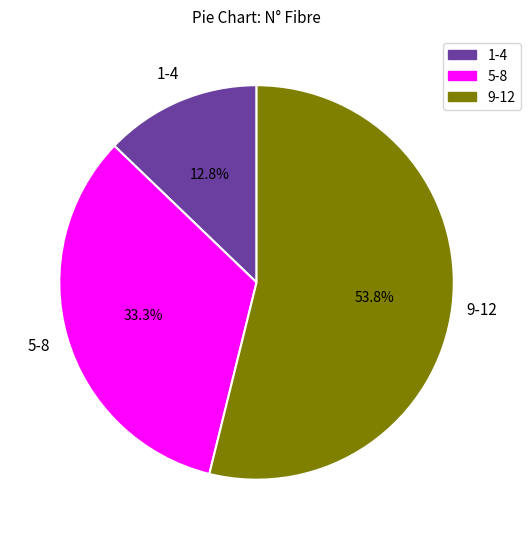

What is the total percentage of 9-12 and 1-4?

66.7%